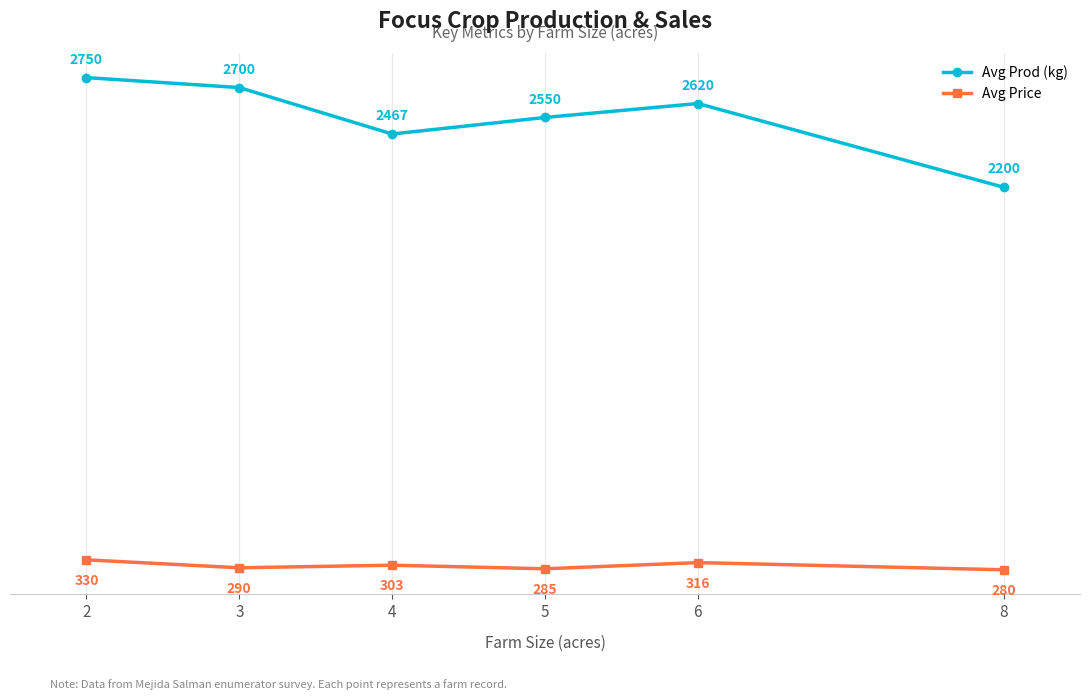

Which series has the largest total across all categories?

Avg Prod (kg)